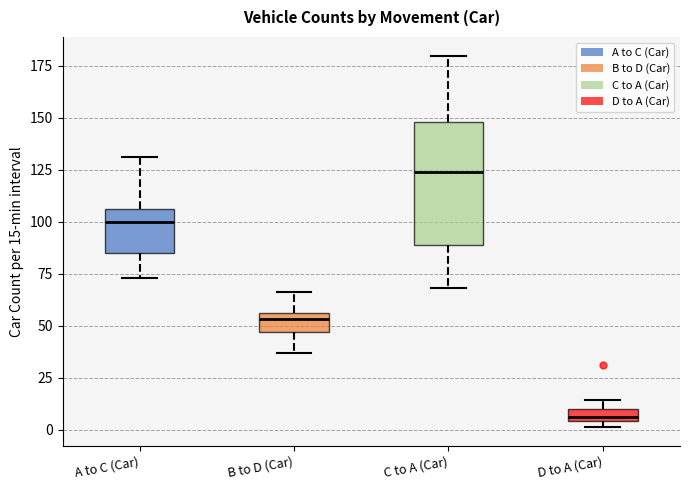

Which box has the lowest median line?

D to A (Car)